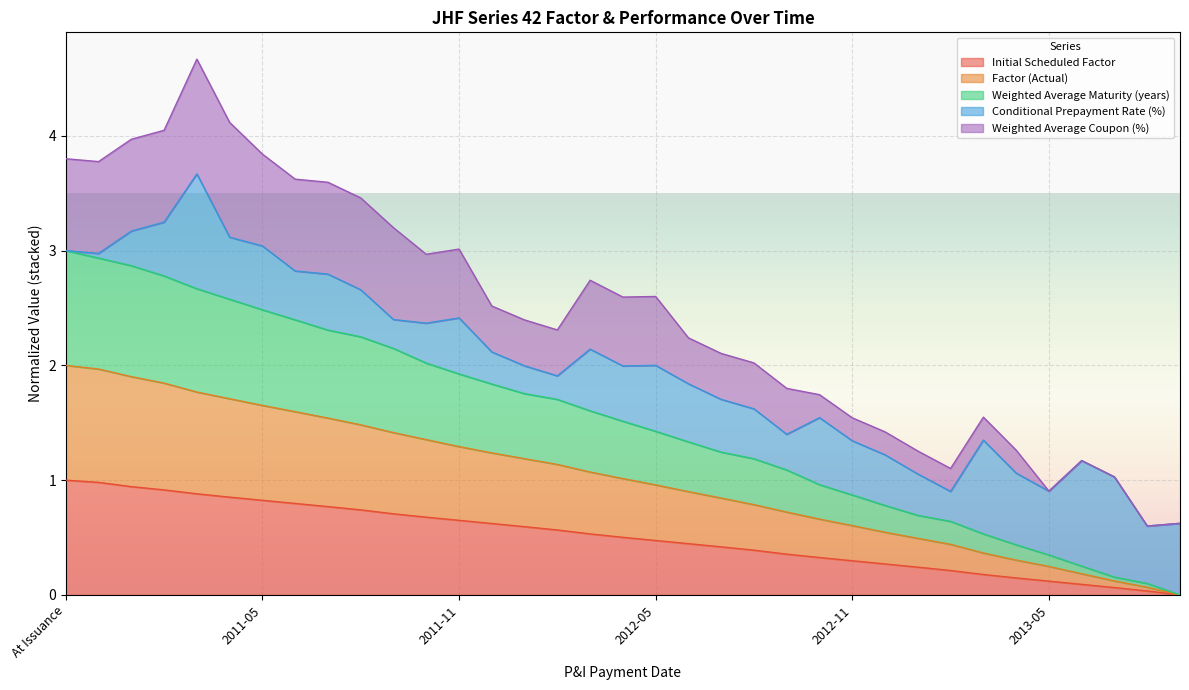

True or false: Initial Scheduled Factor has a value of 0.3 at At Issuance.

False